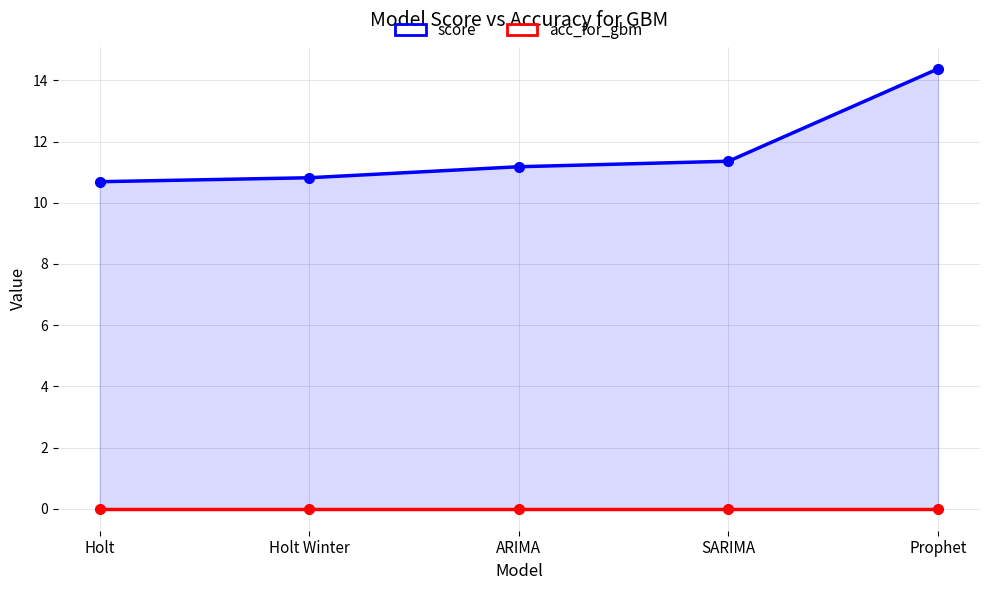

True or false: score and acc_for_gbm intersect in this chart.

False